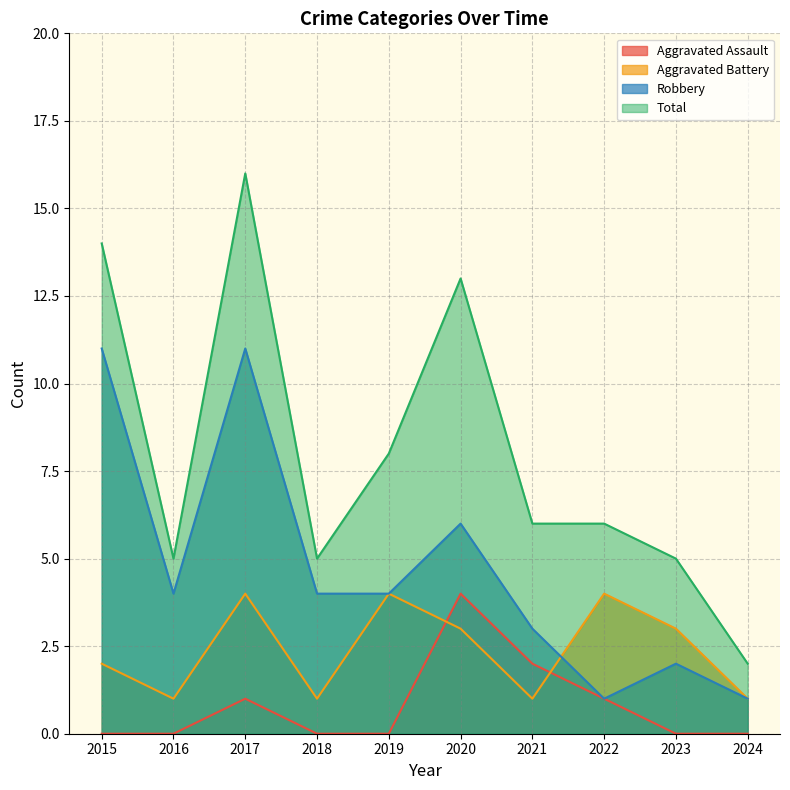

What is the average value of the Aggravated Assault series?

1